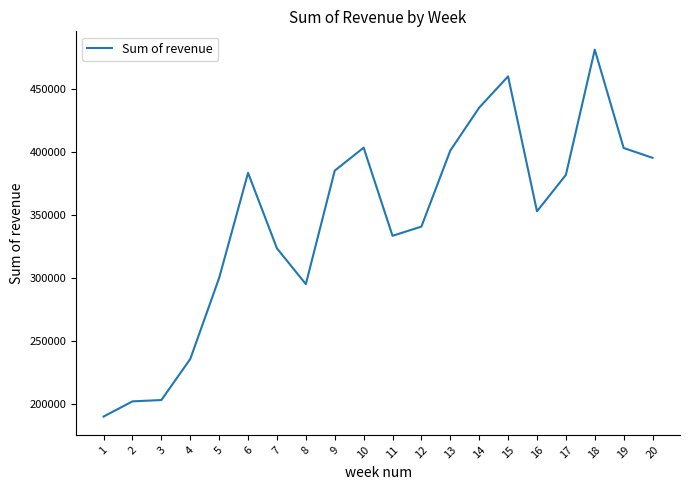

Approximately how many times larger is the value at 9 compared to 17?

1.0